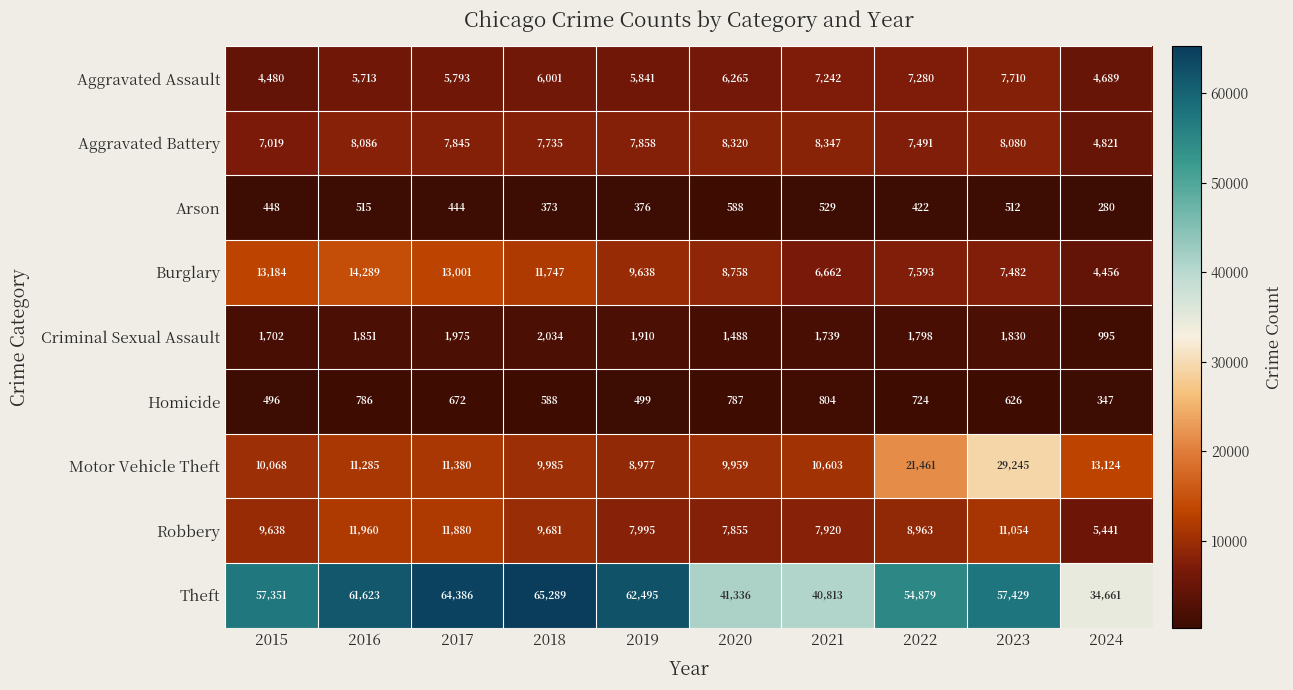

Count the number of data series in this chart.

9